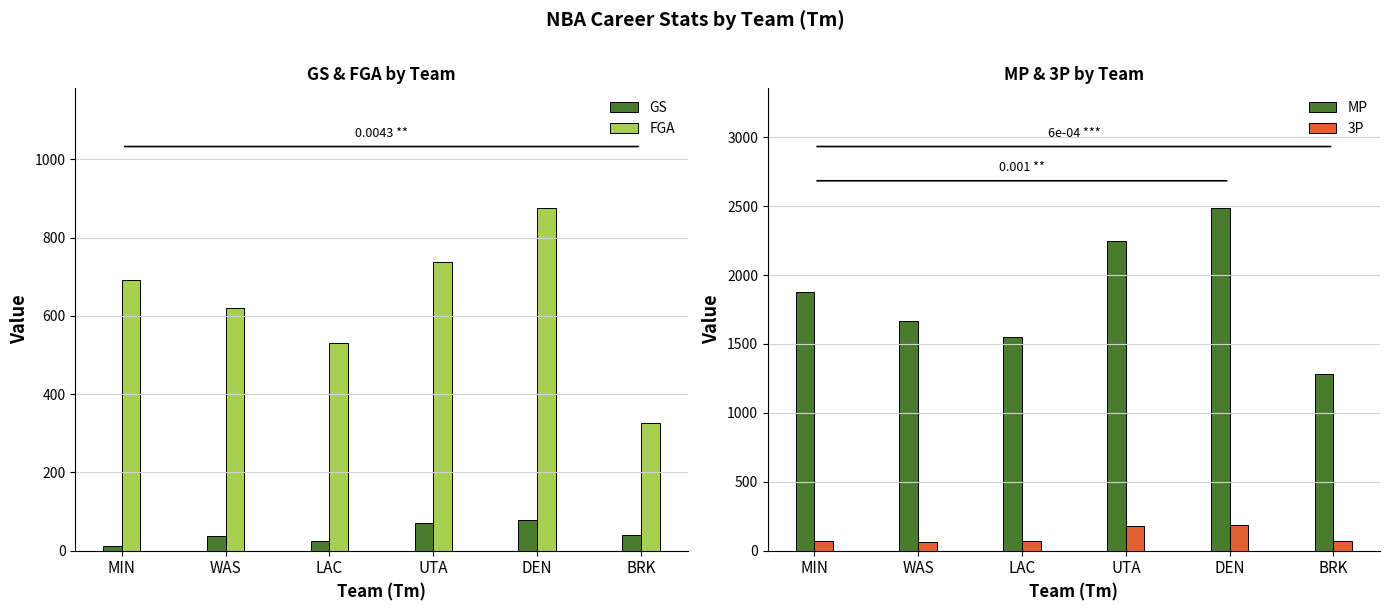

At which label is GS closest to 45?

BRK